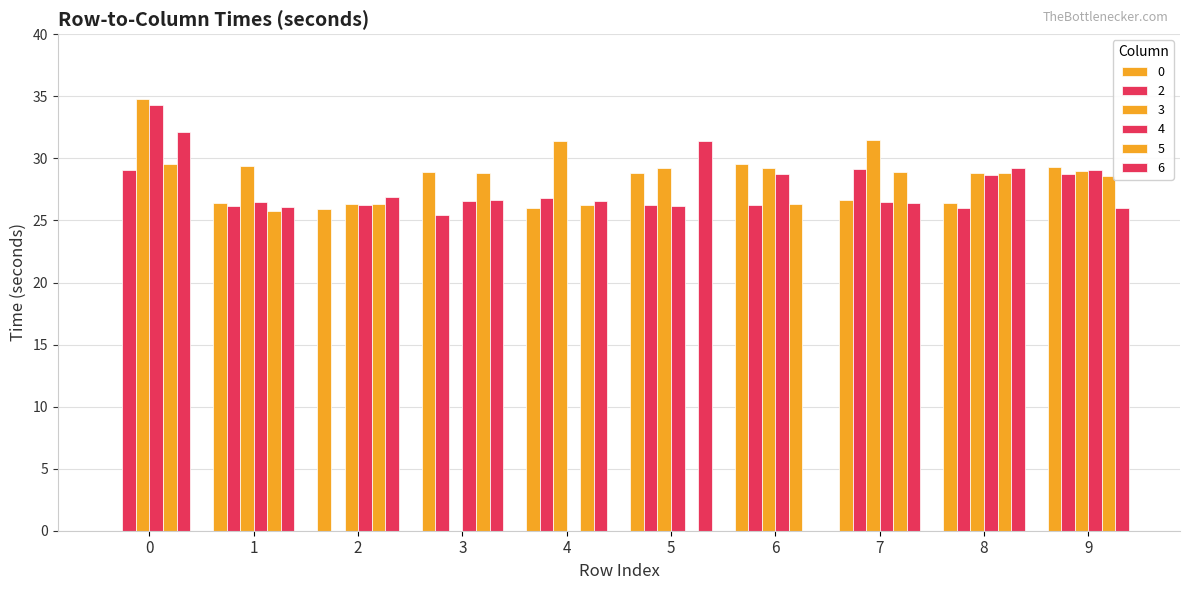

The 5 series shows 34.5 at 6. True or false?

False